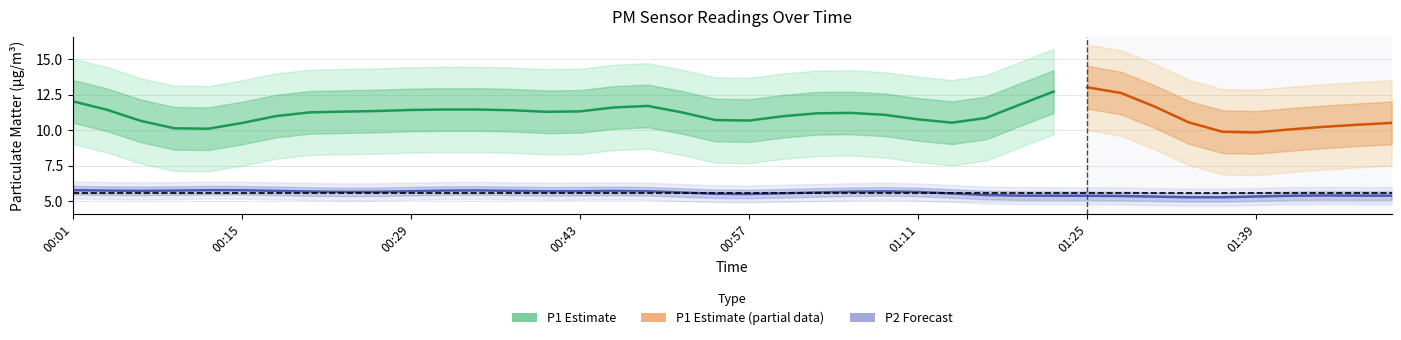

True or false: P1 has more than 1 points higher than both neighbors.

True